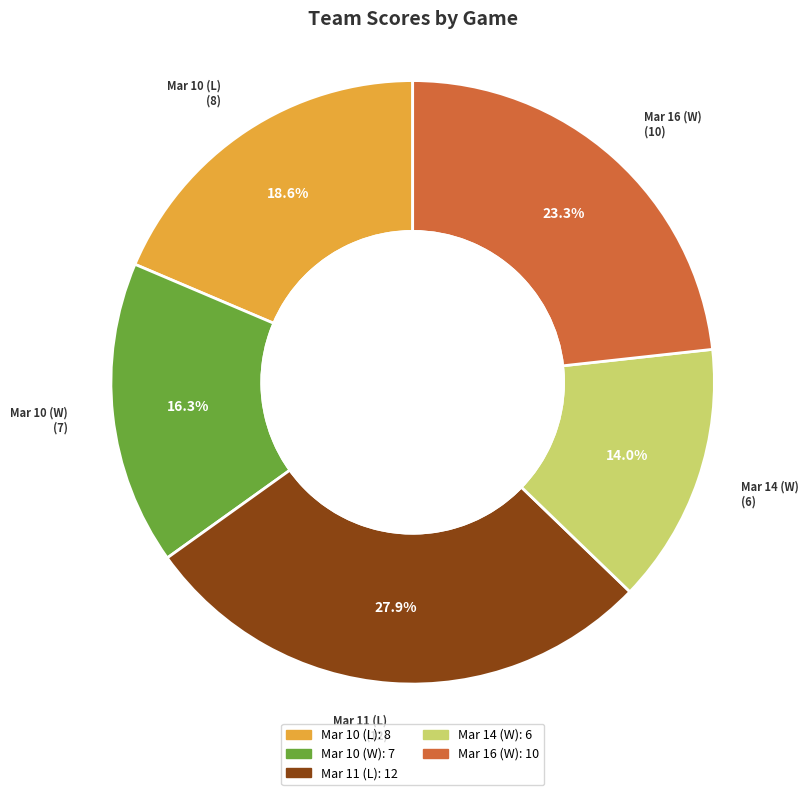

Which slice is the largest?

Mar 11 (L)